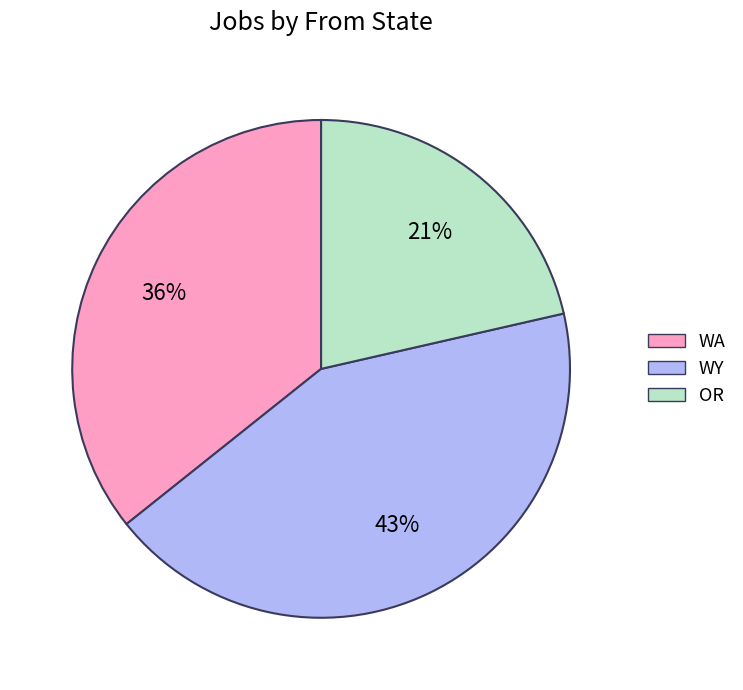

Does WA represent more than half of the total?

No